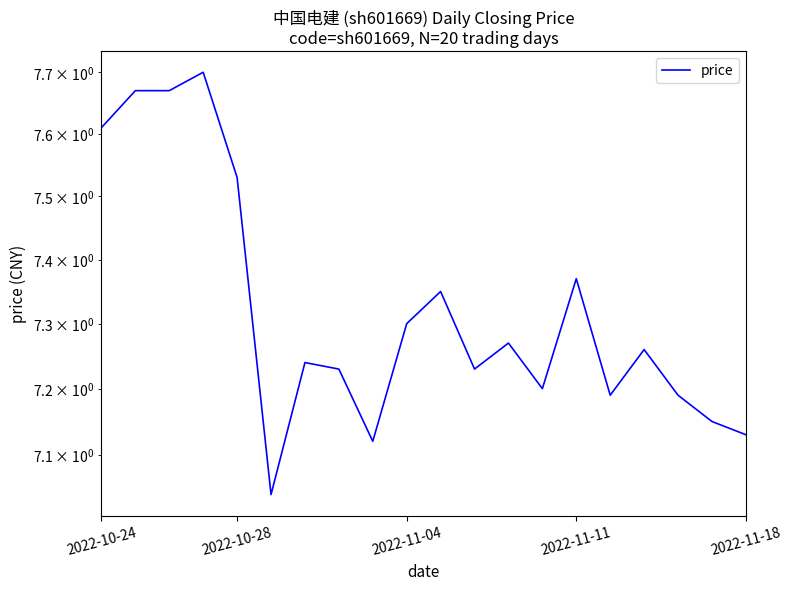

What is the label of the 13th point from the right?

7